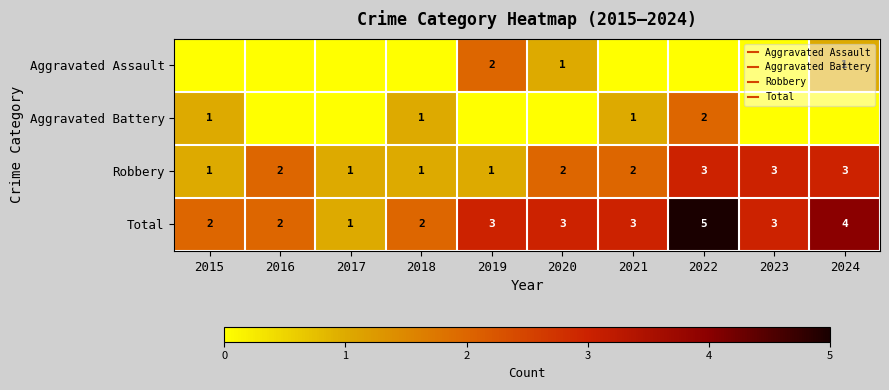

What is the total value across all series at 2015?

4